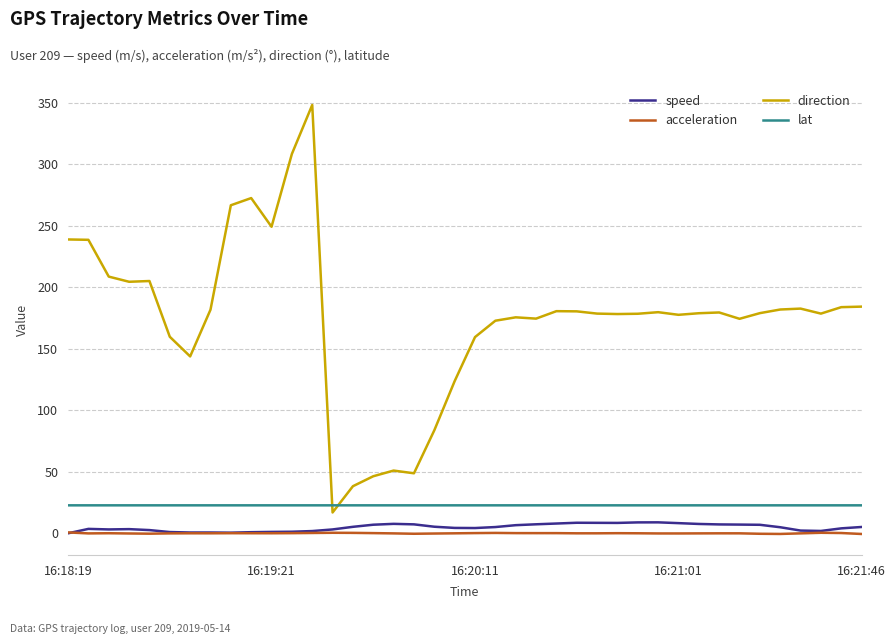

How many series are shown in this chart?

4